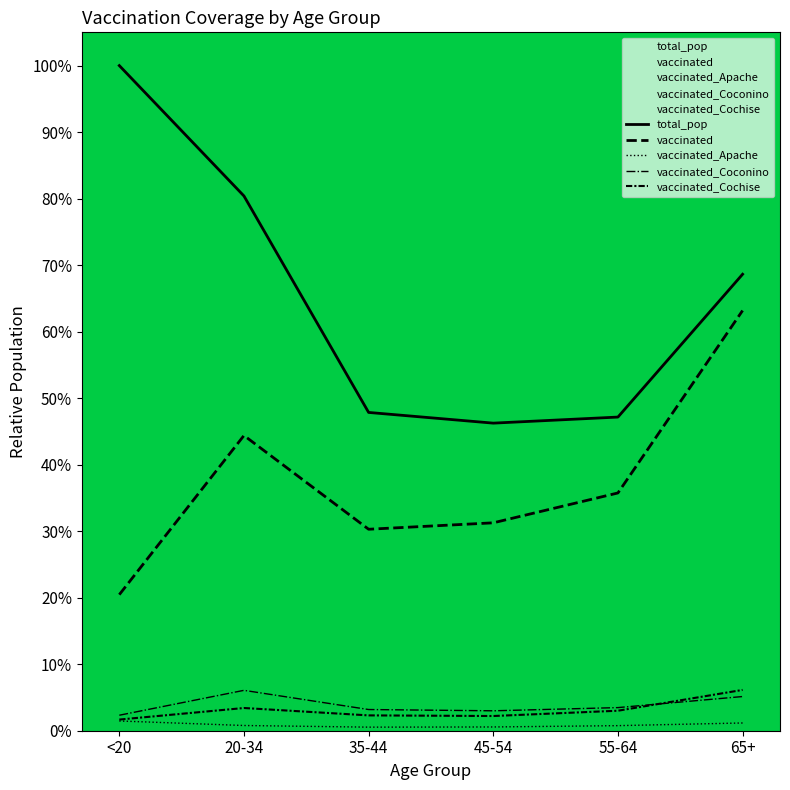

Reading right to left, what are all the values shown in this chart?

total_pop: 0.7	0.5	0.5	0.5	0.8	1.0
vaccinated: 0.6	0.4	0.3	0.3	0.4	0.2
vaccinated_Apache: 0.0	0.0	0.0	0.0	0.0	0.0
vaccinated_Coconino: 0.1	0.0	0.0	0.0	0.1	0.0
vaccinated_Cochise: 0.1	0.0	0.0	0.0	0.0	0.0